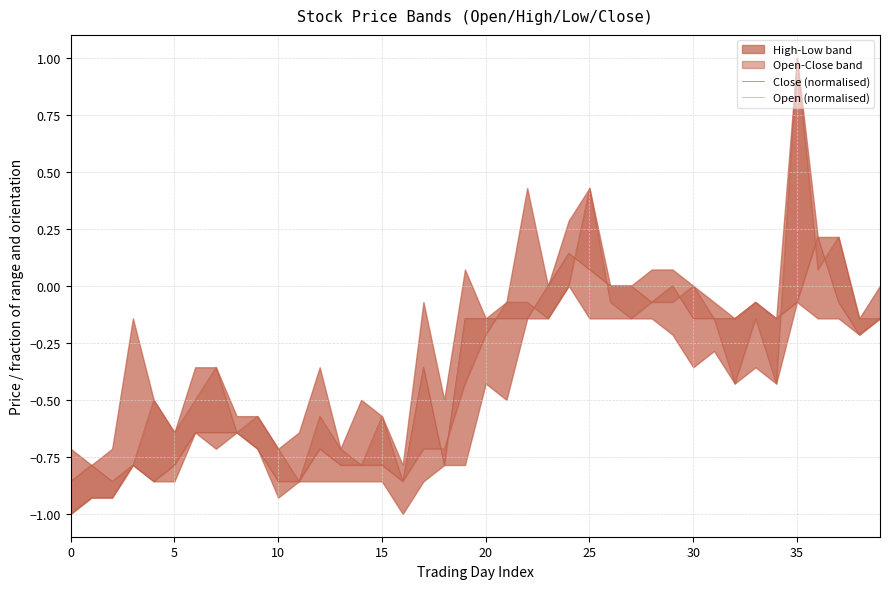

Does the chart have visible grid lines?

Yes